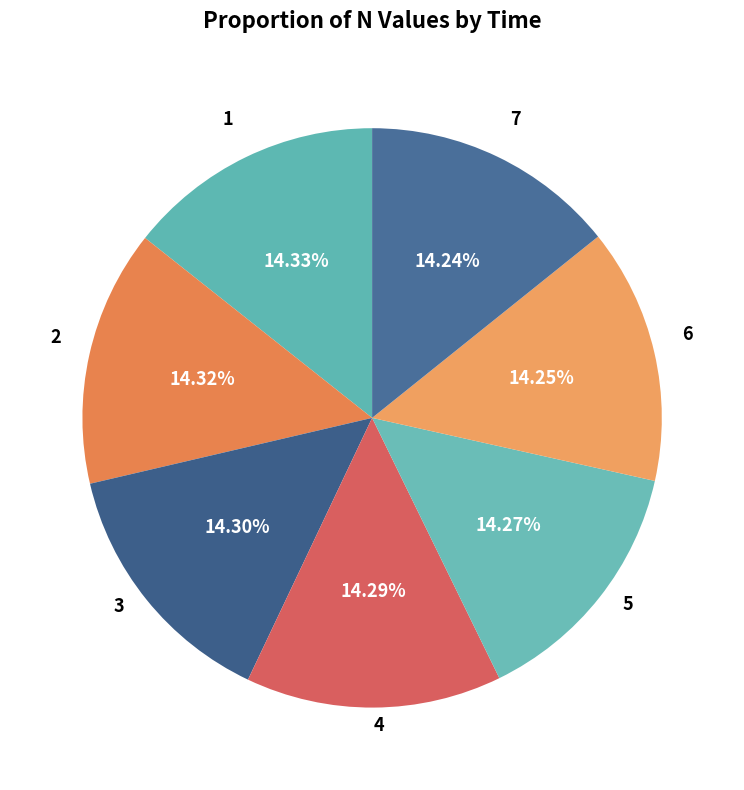

Is 5 the majority of the pie?

No